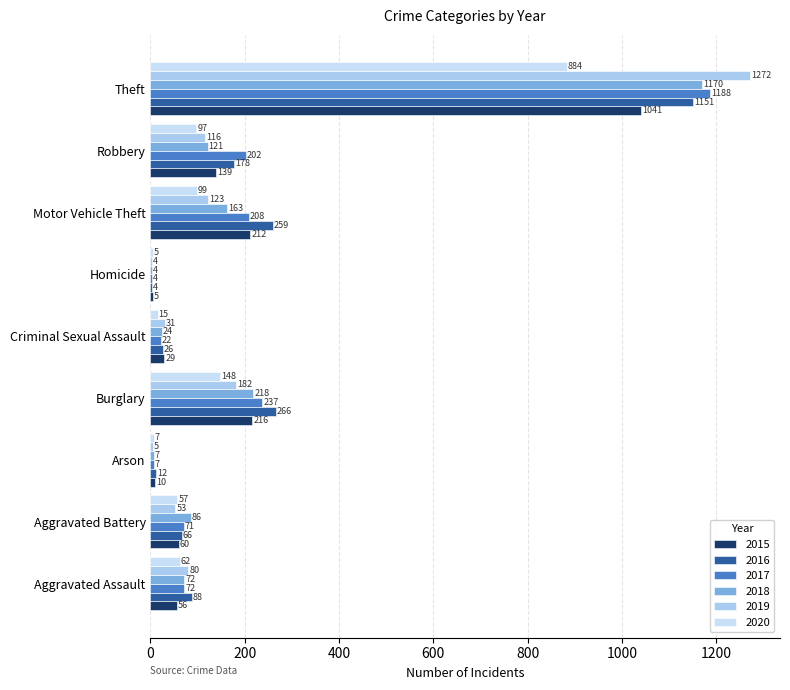

How many data points does each series have?

9